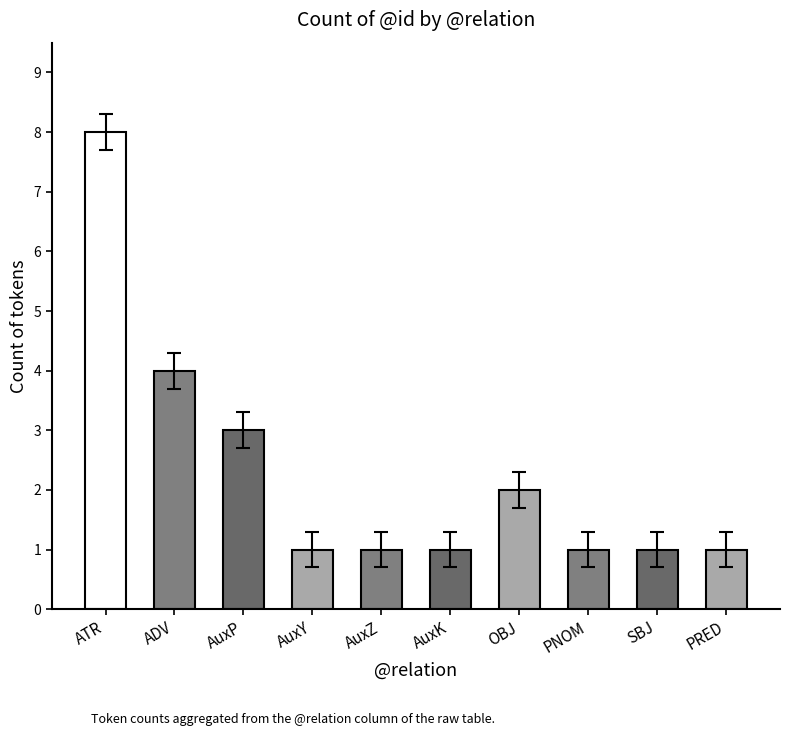

What is the value of the 3rd bar from the left?

3